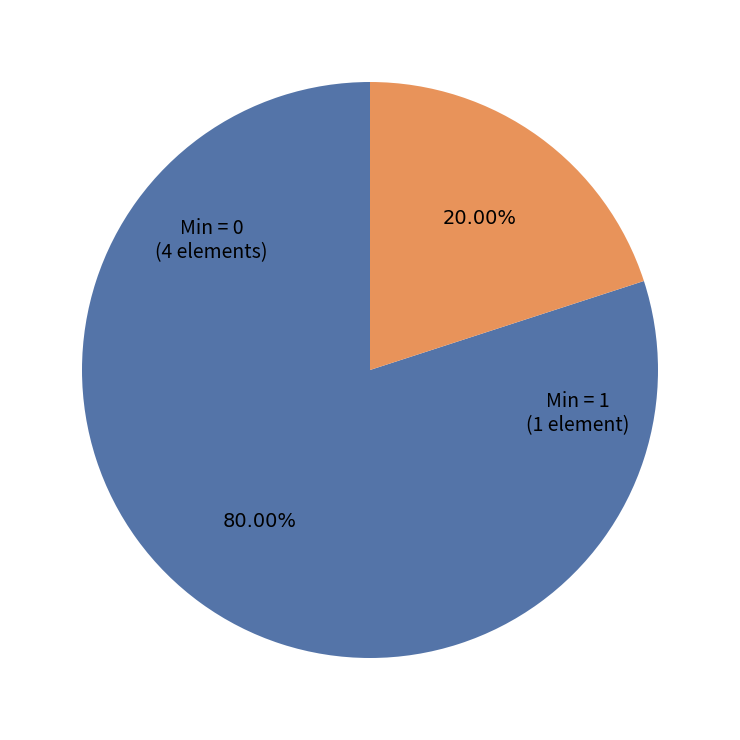

Is there a majority slice in this chart?

Yes